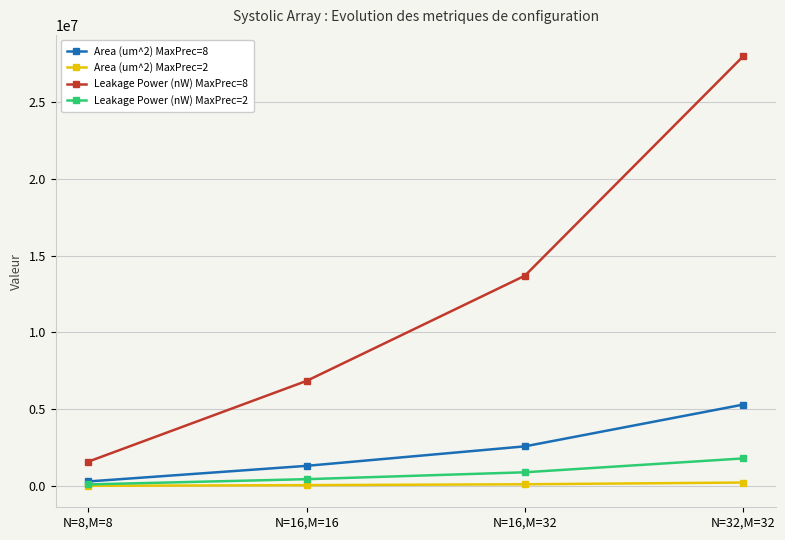

What is the maximum value shown in the chart?

27979811.7